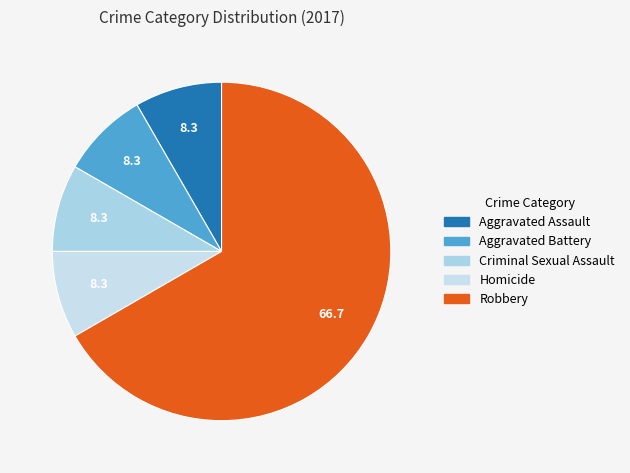

How many segments does this pie chart have?

5